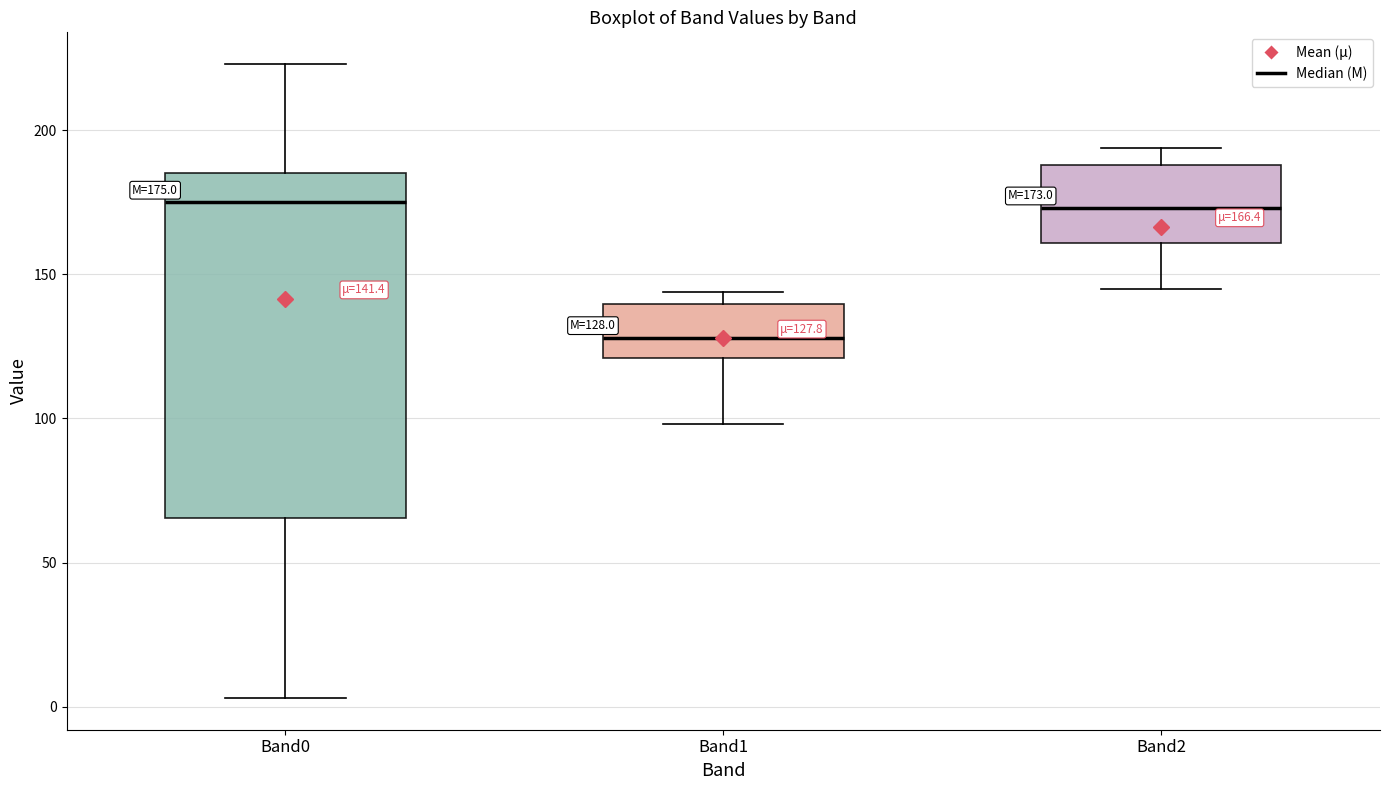

Which box's median line is the lowest?

Band1